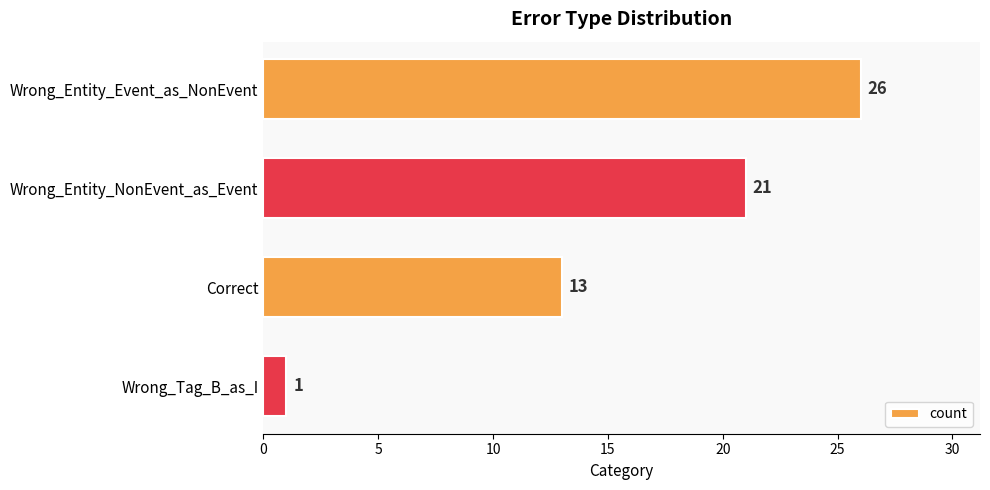

True or false: the data shows 26 at Wrong_Entity_Event_as_NonEvent.

True